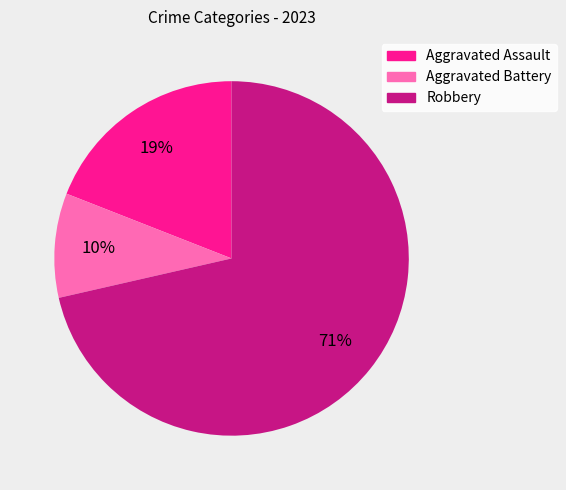

To the nearest percent, what percentage of the pie is Aggravated Battery?

10%